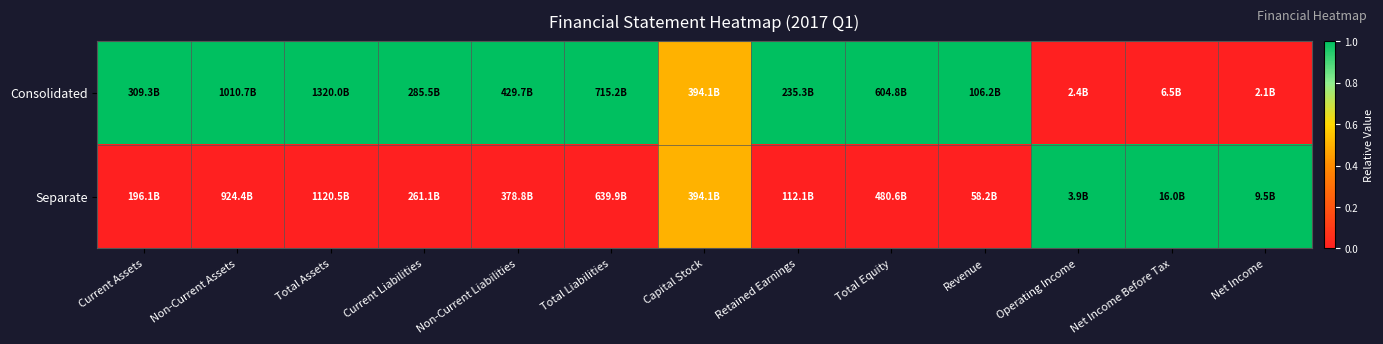

Reading left to right, transcribe all the data shown in this chart.

Consolidated: Current Assets=1.0	Non-Current Assets=1.0	Total Assets=1.0	Current Liabilities=1.0	Non-Current Liabilities=1.0	Total Liabilities=1.0	Capital Stock=0.5	Retained Earnings=1.0	Total Equity=1.0	Revenue=1.0	Operating Income=0.0	Net Income Before Tax=0.0	Net Income=0.0
Separate: Current Assets=0.0	Non-Current Assets=0.0	Total Assets=0.0	Current Liabilities=0.0	Non-Current Liabilities=0.0	Total Liabilities=0.0	Capital Stock=0.5	Retained Earnings=0.0	Total Equity=0.0	Revenue=0.0	Operating Income=1.0	Net Income Before Tax=1.0	Net Income=1.0